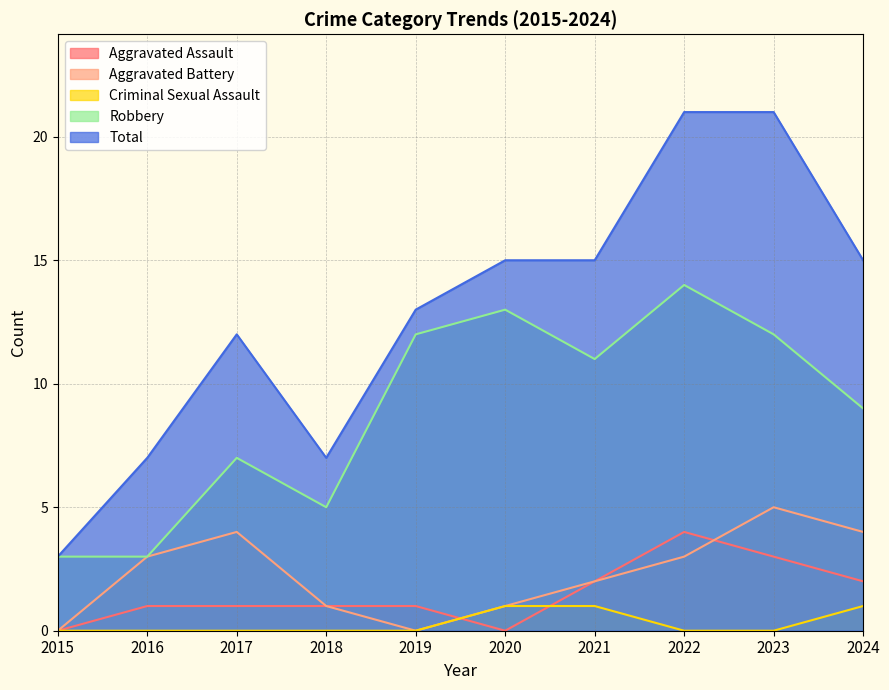

Reading right to left, transcribe all the data shown in this chart.

Aggravated Assault: 2	3	4	2	0	1	1	1	1	0
Aggravated Battery: 4	5	3	2	1	0	1	4	3	0
Criminal Sexual Assault: 1	0	0	1	1	0	0	0	0	0
Robbery: 9	12	14	11	13	12	5	7	3	3
Total: 15	21	21	15	15	13	7	12	7	3